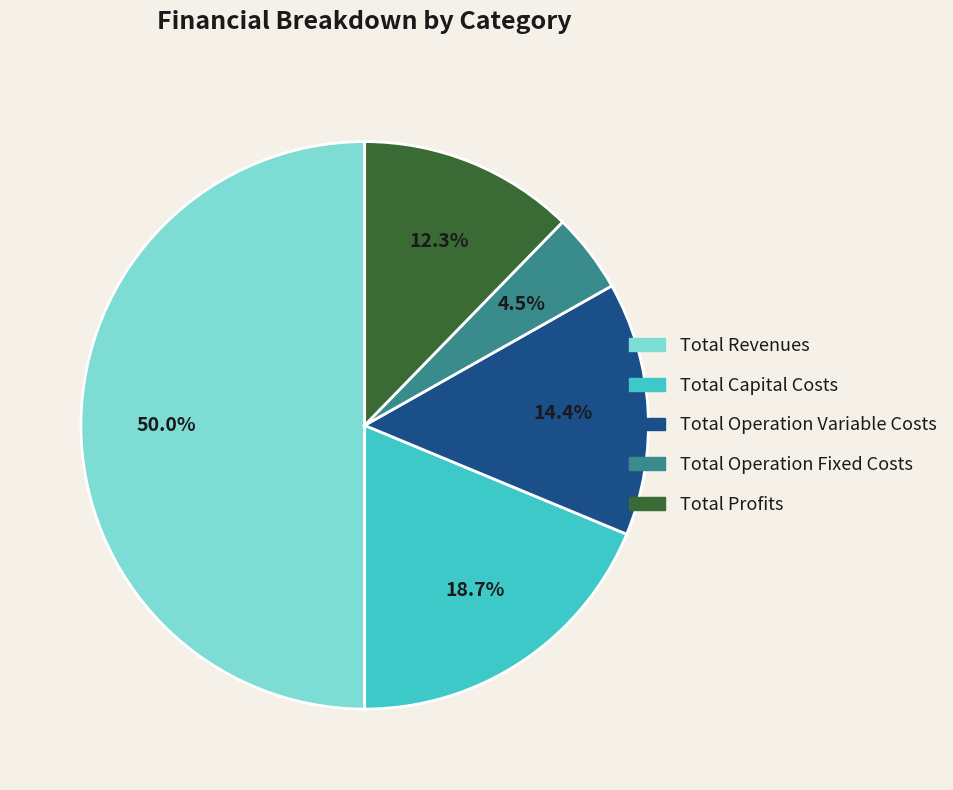

Count the number of slices in the pie.

5